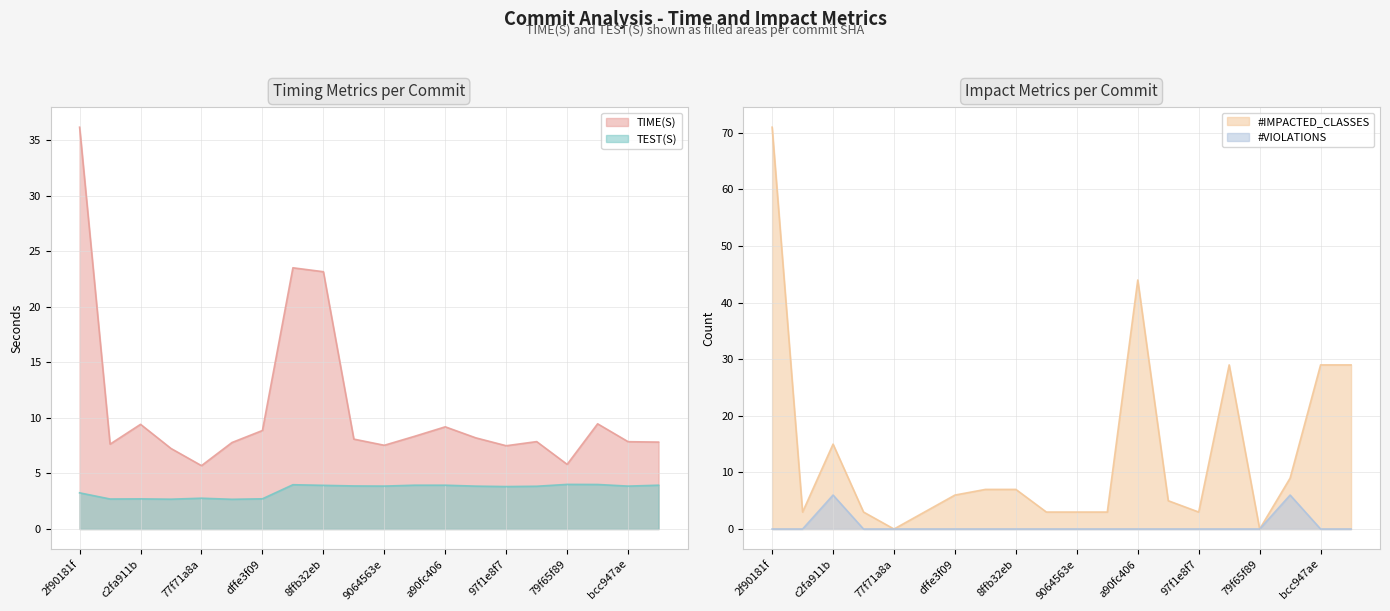

What is the greatest value displayed?

71.0